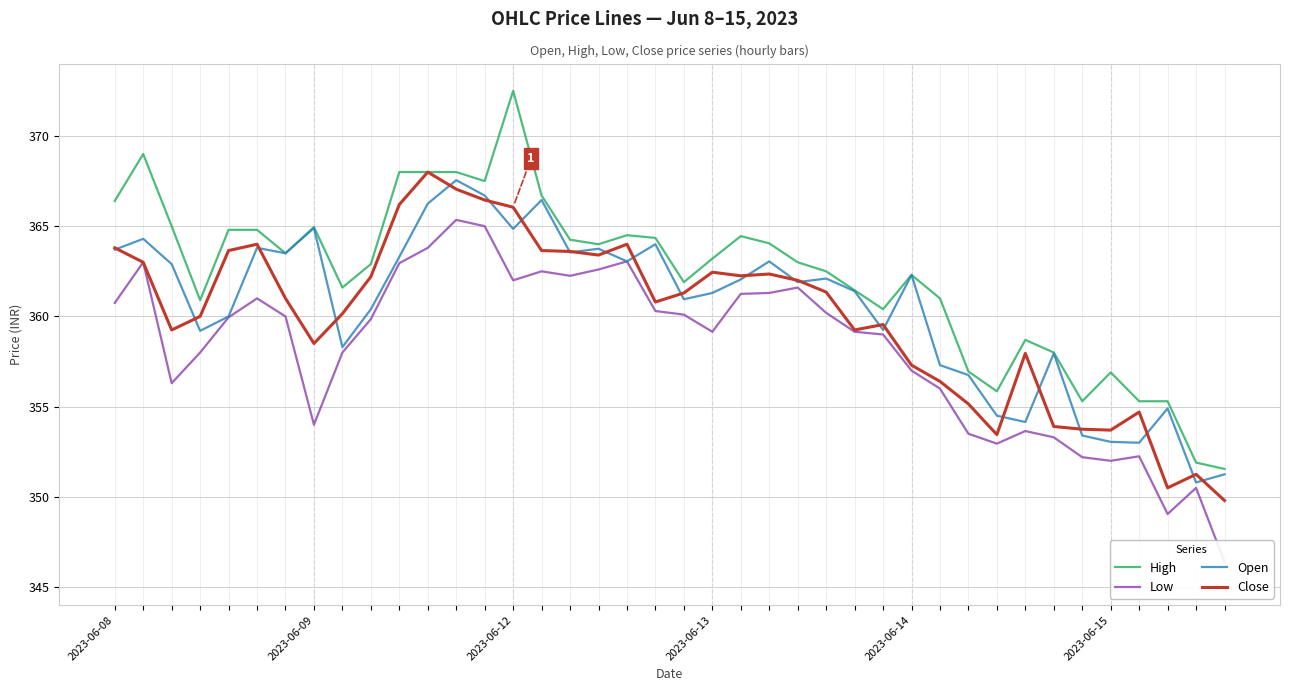

What are all the series names shown in the legend?

High, Low, Open, Close